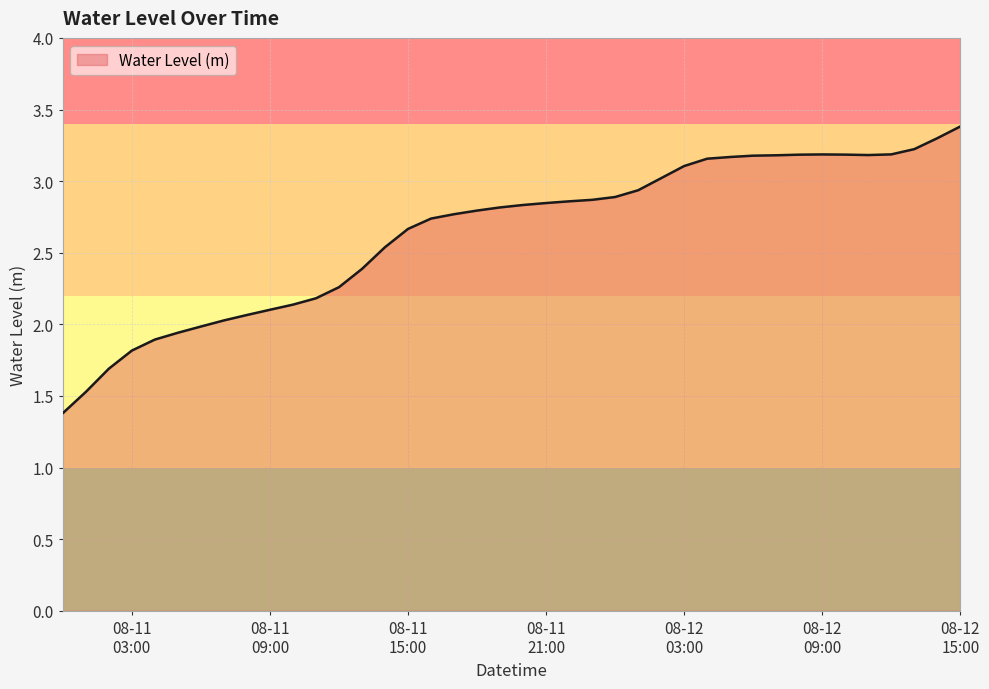

What is the greatest value displayed?

3.4